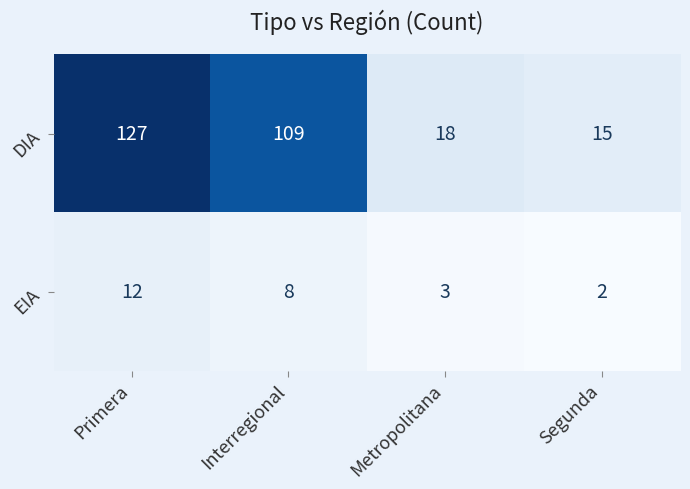

Reading left to right, transcribe all the data shown in this chart.

DIA: Primera=127	Interregional=109	Metropolitana=18	Segunda=15
EIA: Primera=12	Interregional=8	Metropolitana=3	Segunda=2